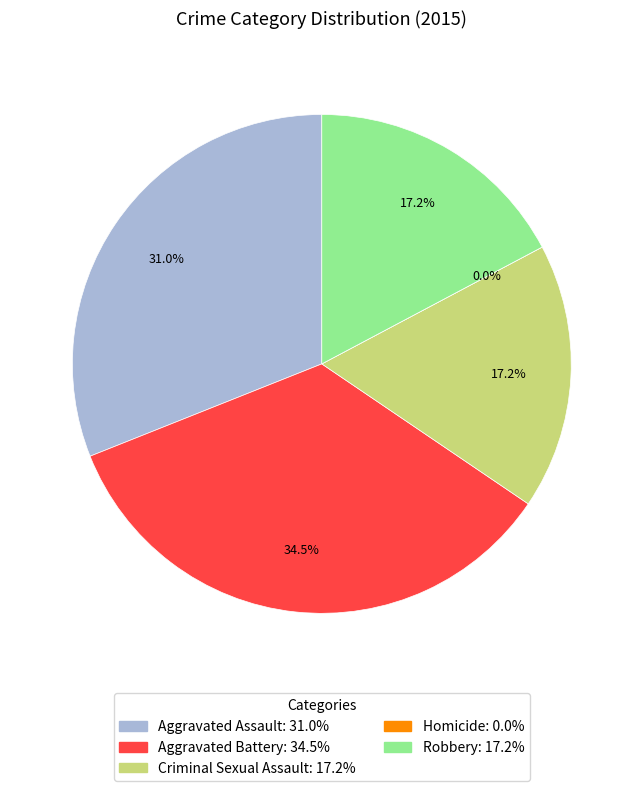

How many slices are in this pie chart?

5